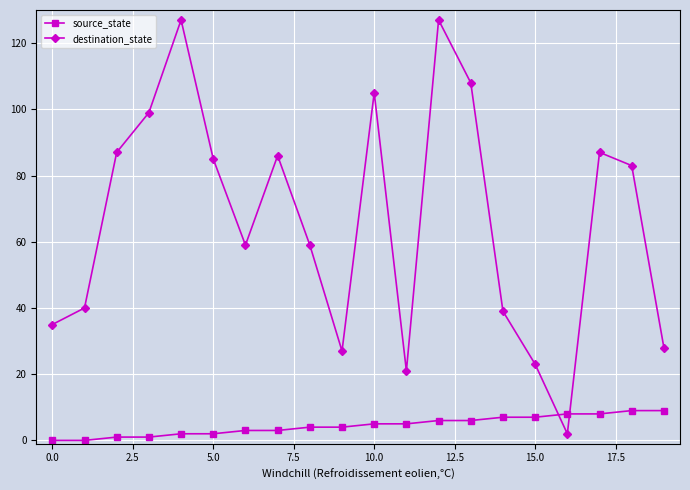

After their last crossing, which series has the higher values: source_state or destination_state?

destination_state